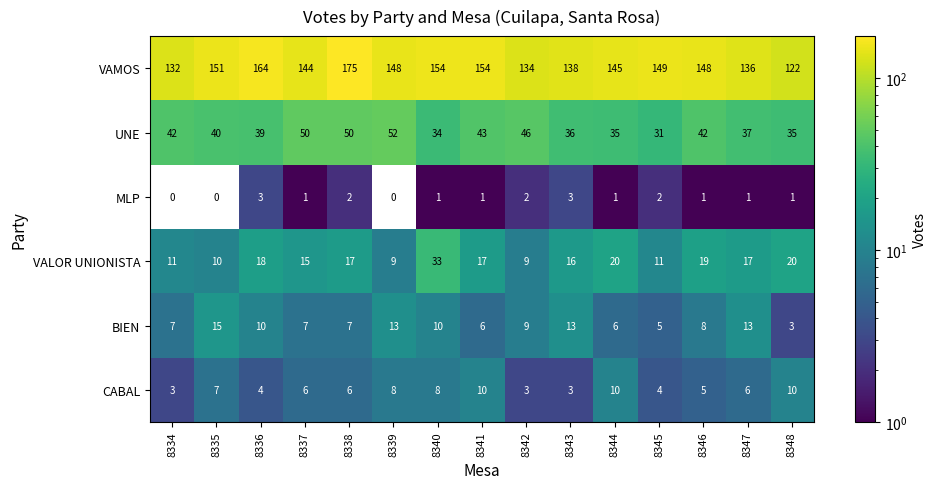

How many CABAL values are between 4 and 8?

9